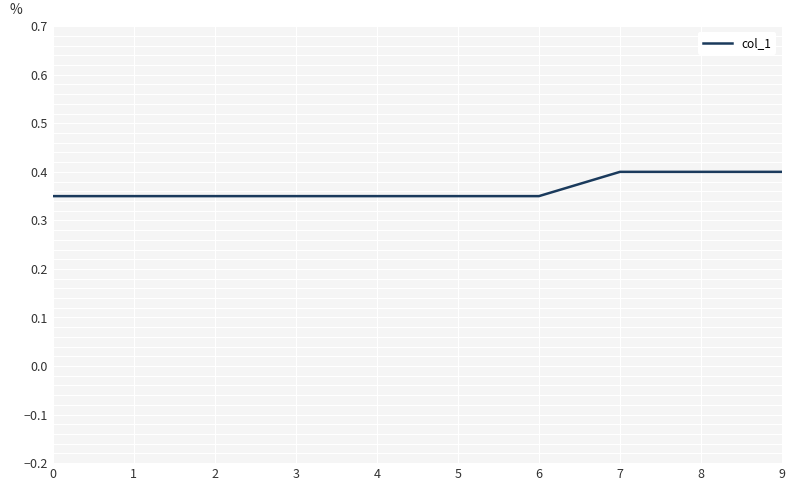

What is the greatest value displayed?

0.4